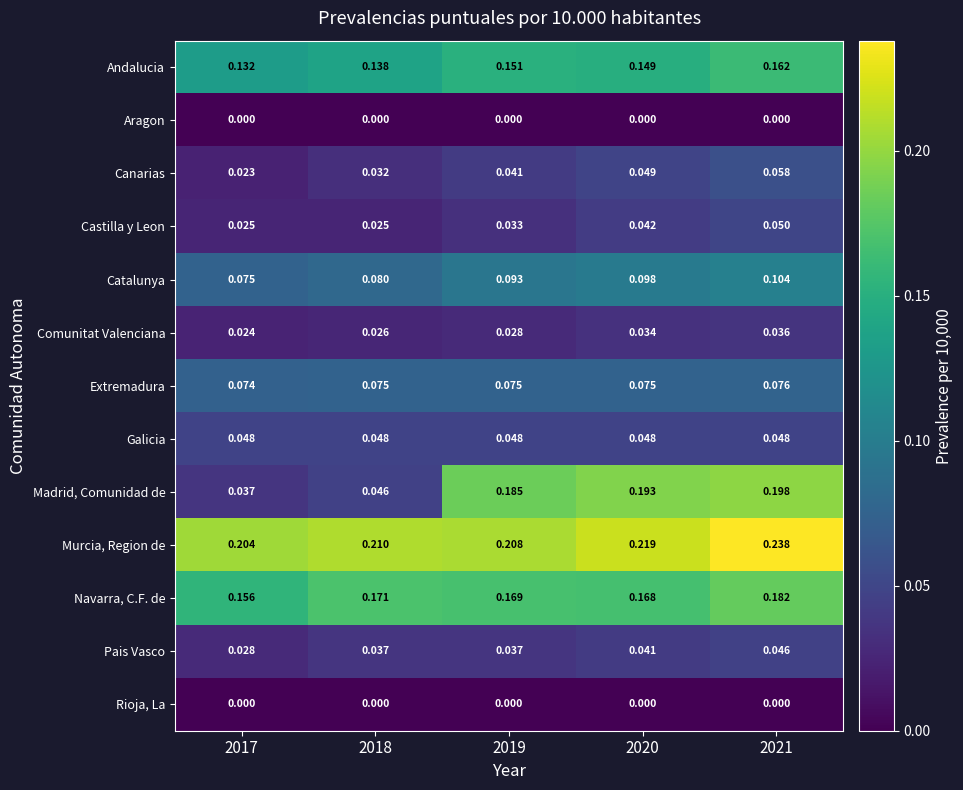

Which series changed the most between 2017 and 2021?

Madrid, Comunidad de